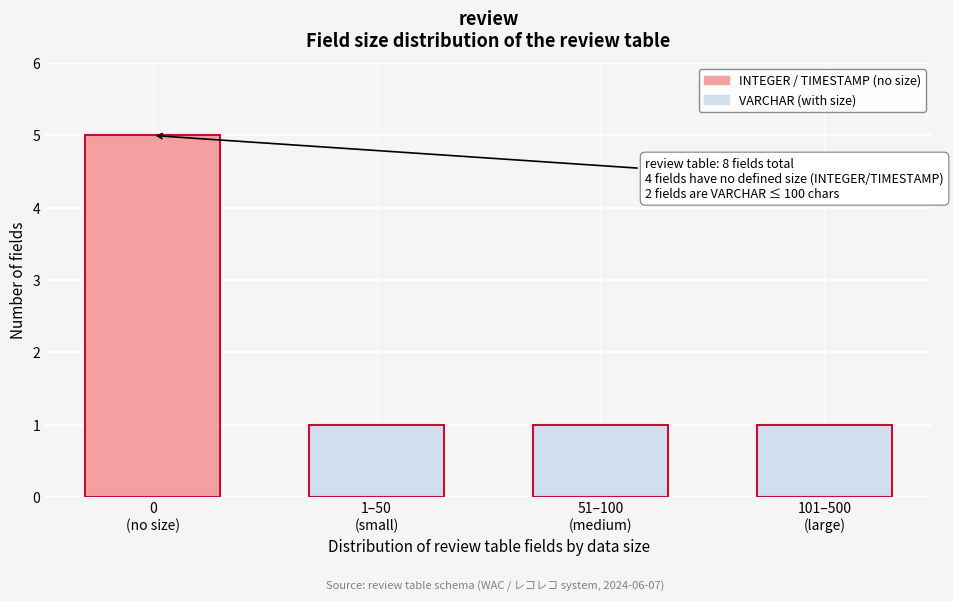

Reading right to left, list all the values displayed in this chart.

1	1	1	5